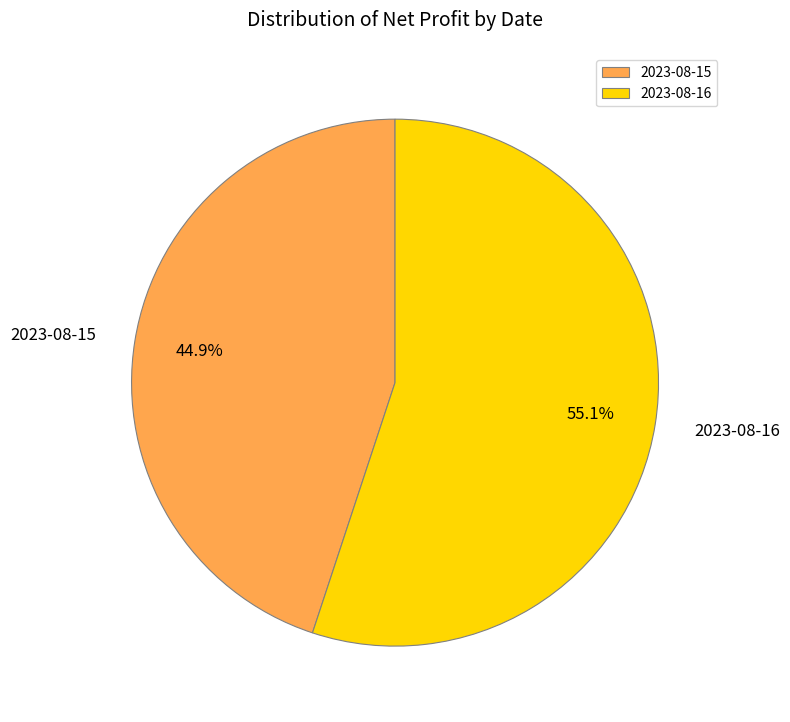

To the nearest percent, what percentage of the pie is 2023-08-16?

55%